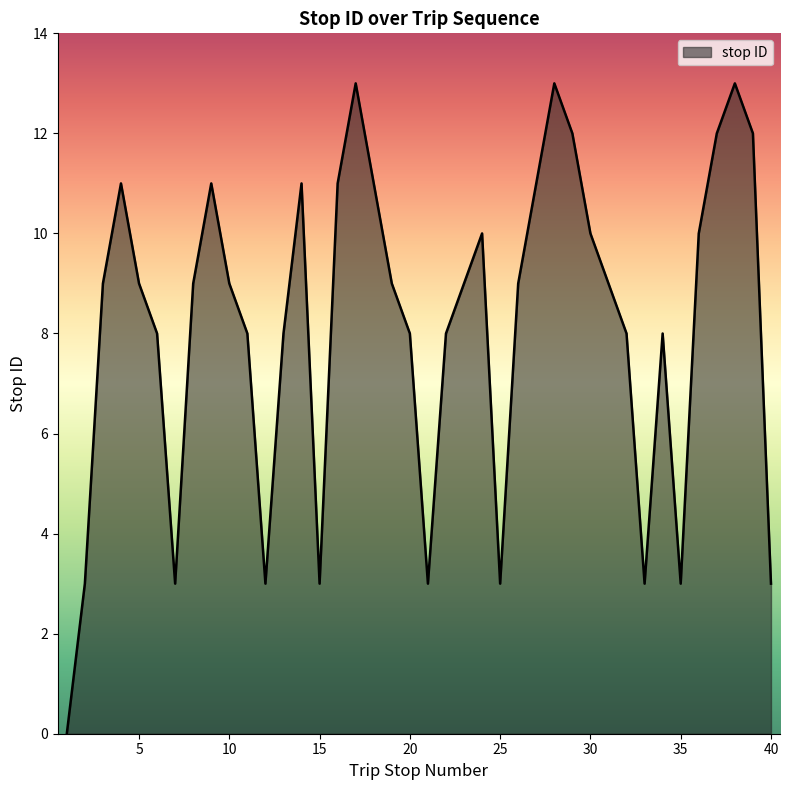

What is the average value?

8